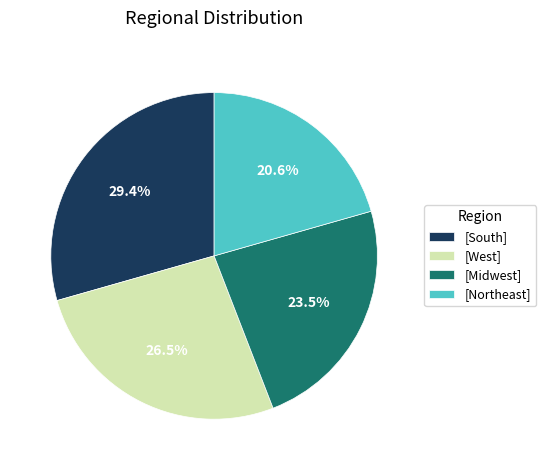

What is the total percentage of [South] and [Midwest]?

52.9%